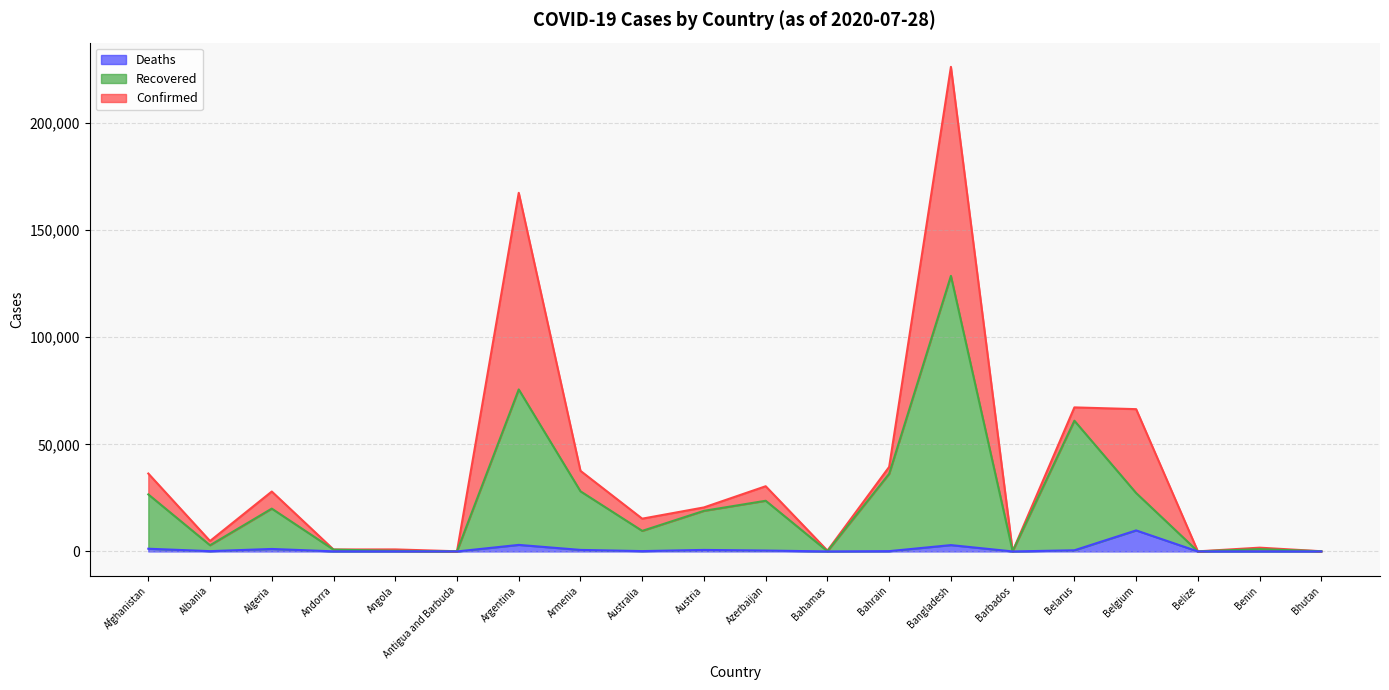

What is the difference between the maximum and minimum values in the Confirmed series?

226177